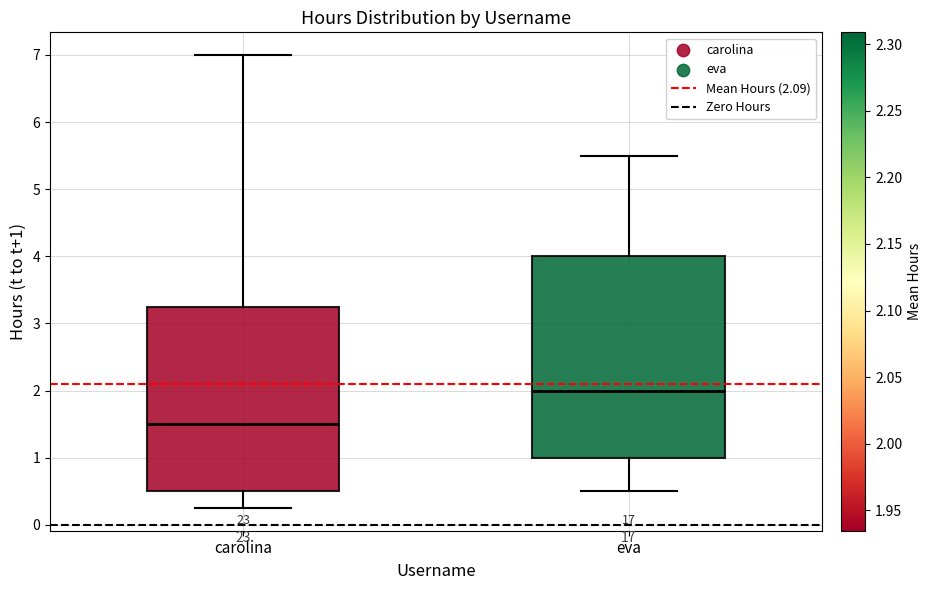

Where is the lower edge of the box for carolina on the y-axis? The values are not printed on the chart, so give them approximately, as read against the axis.

0.5